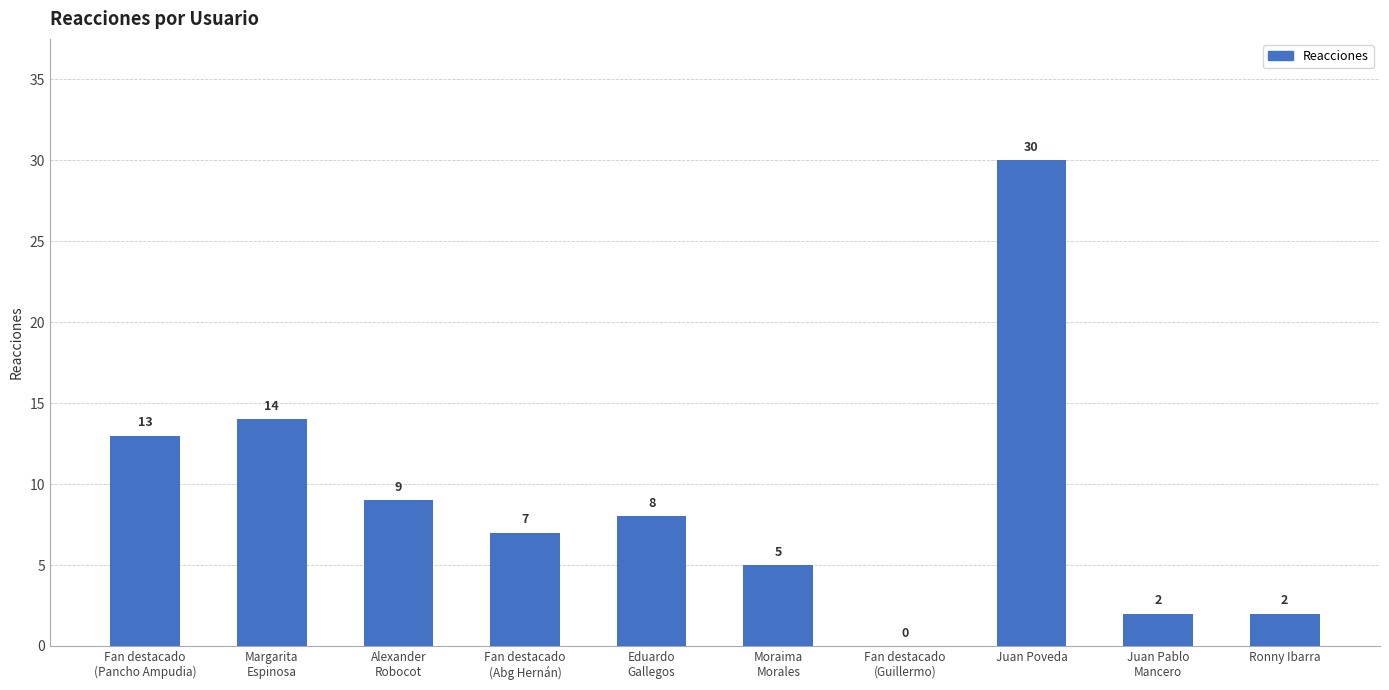

How many positive values are there?

9